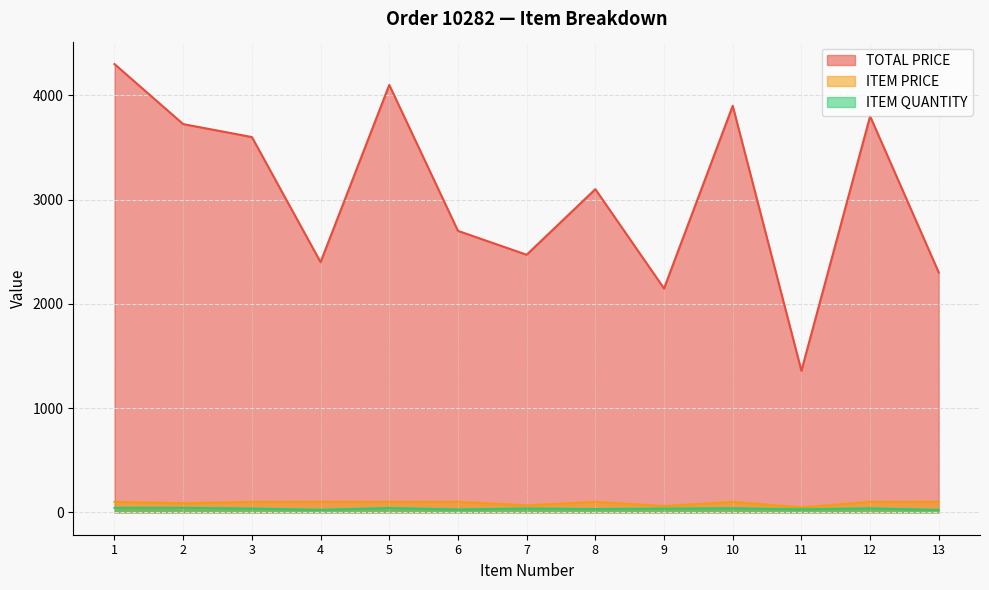

Reading left to right, list all the values displayed in this chart.

TOTAL PRICE: 1=4300.0	2=3724.2	3=3600.0	4=2400.0	5=4100.0	6=2700.0	7=2470.9	8=3100.0	9=2147.4	10=3900.0	11=1357.8	12=3800.0	13=2300.0
ITEM PRICE: 1=100.0	2=86.6	3=100.0	4=100.0	5=100.0	6=100.0	7=66.8	8=100.0	9=59.6	10=100.0	11=46.8	12=100.0	13=100.0
ITEM QUANTITY: 1=43.0	2=43.0	3=36.0	4=24.0	5=41.0	6=27.0	7=37.0	8=31.0	9=36.0	10=39.0	11=29.0	12=38.0	13=23.0